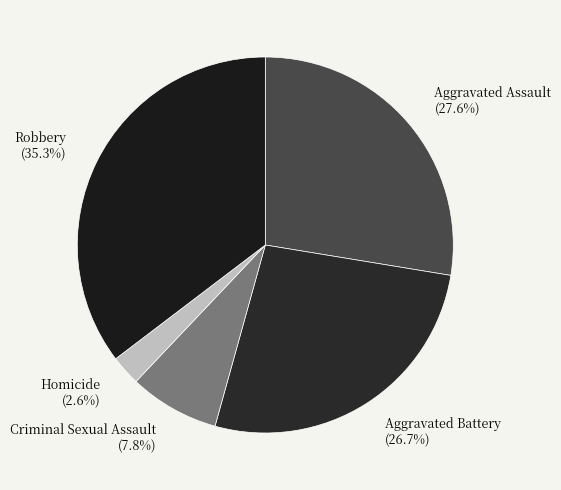

Rank the categories by value from lowest to highest.

Homicide, Criminal Sexual Assault, Aggravated Battery, Aggravated Assault, Robbery